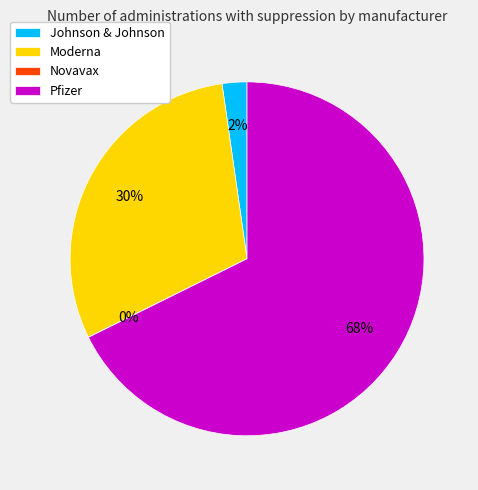

Do Johnson & Johnson and Pfizer together represent more than half of the pie?

Yes